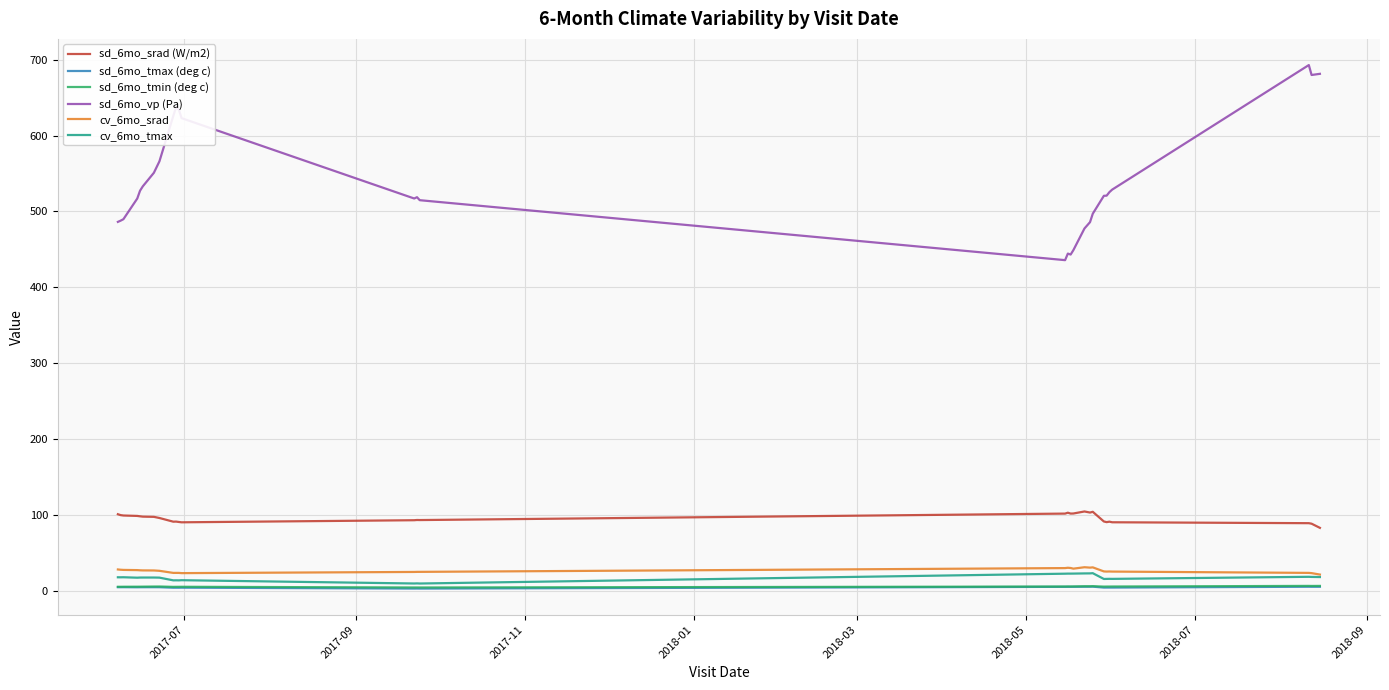

What is the maximum value for cv_6mo_tmax?

23.1